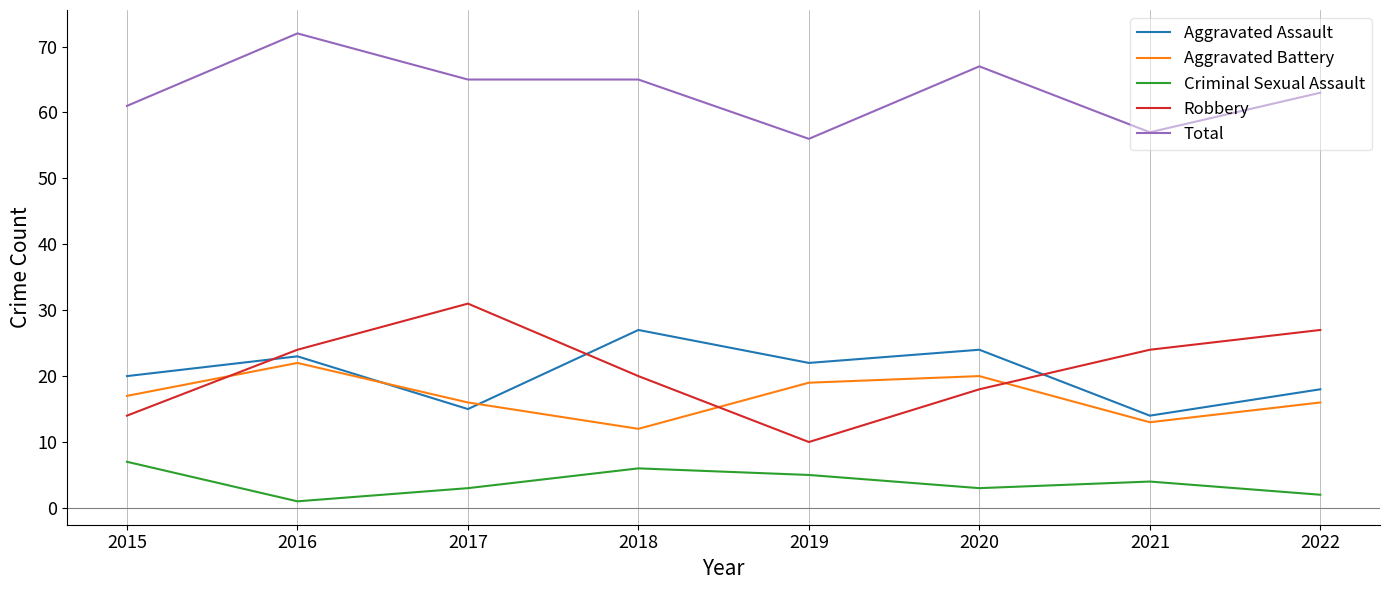

Reading left to right, list all the values displayed in this chart.

Aggravated Assault: 20	23	15	27	22	24	14	18
Aggravated Battery: 17	22	16	12	19	20	13	16
Criminal Sexual Assault: 7	1	3	6	5	3	4	2
Robbery: 14	24	31	20	10	18	24	27
Total: 61	72	65	65	56	67	57	63